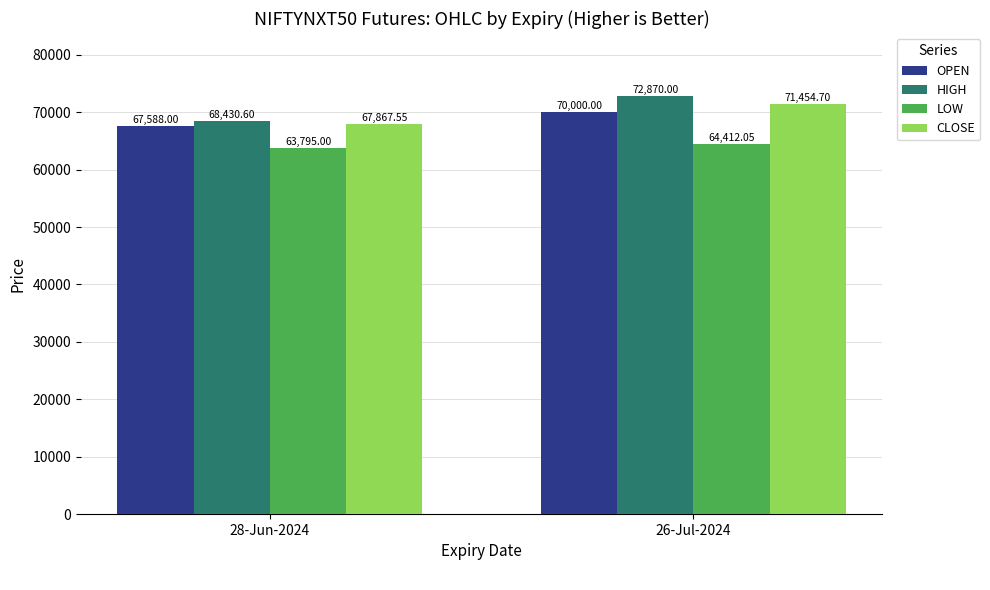

Between 28-Jun-2024 and 26-Jul-2024, which series saw the biggest shift?

HIGH